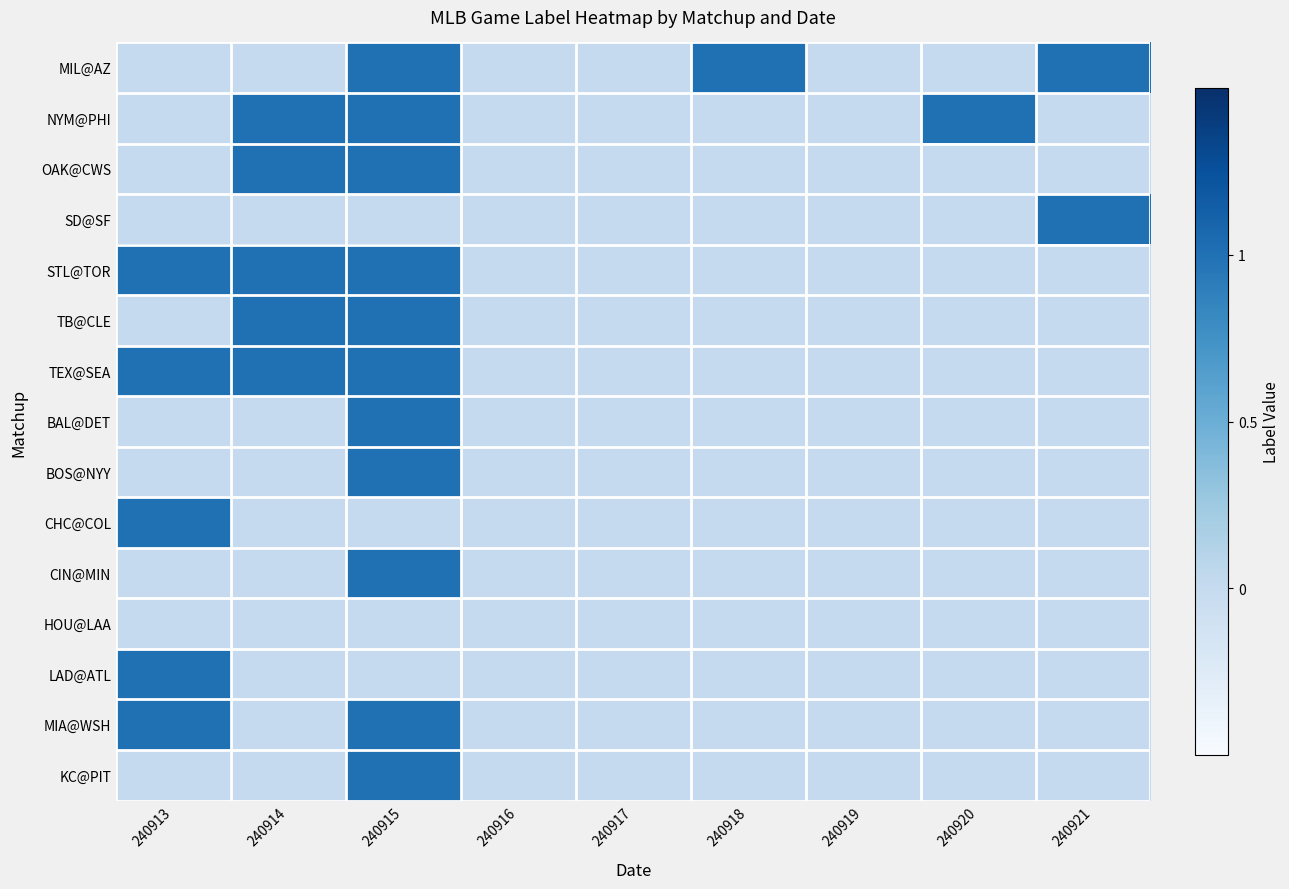

Which series changed the most between 240913 and 240921?

MIL@AZ